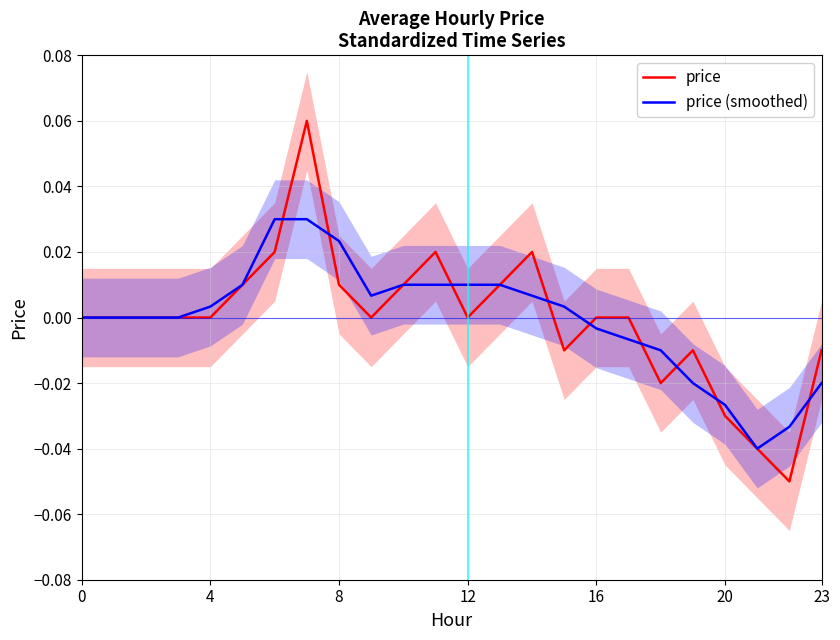

List the series in order of their peak value, highest first.

price, price (smoothed)